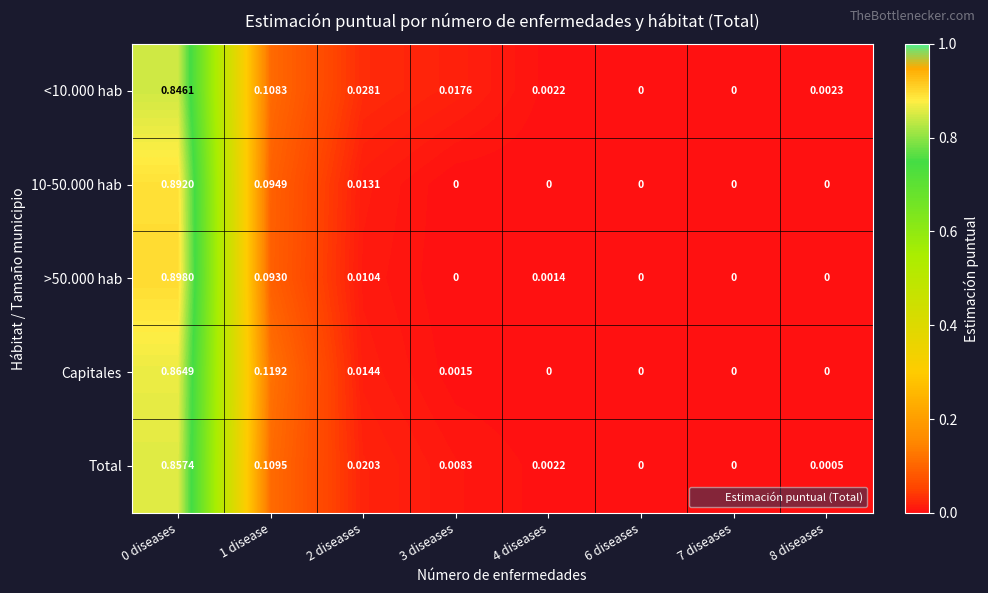

Is the value of Total at 3 diseases greater than the value of >50.000 hab at 3 diseases?

Yes